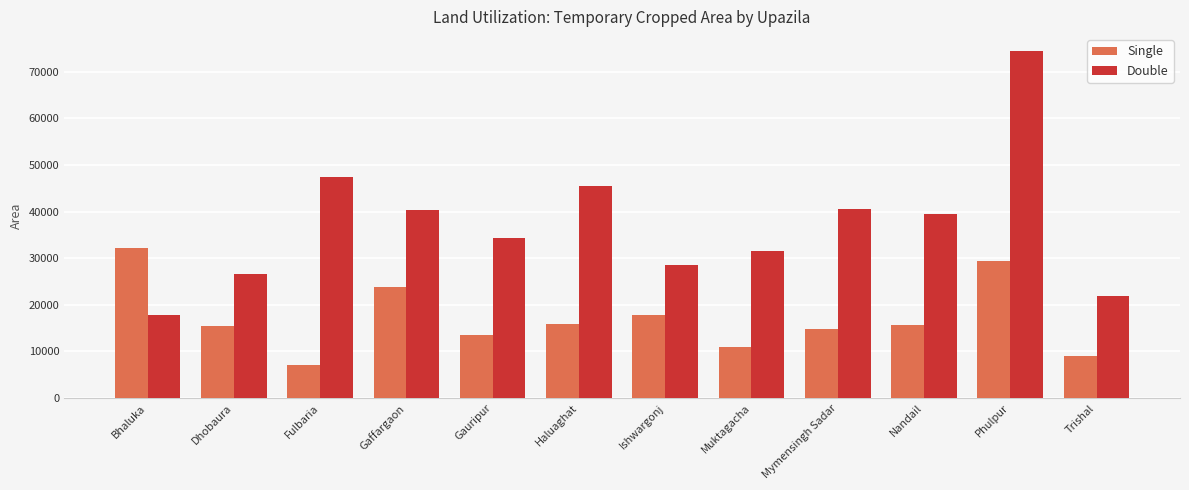

What is the lowest value of the Single series?

7018